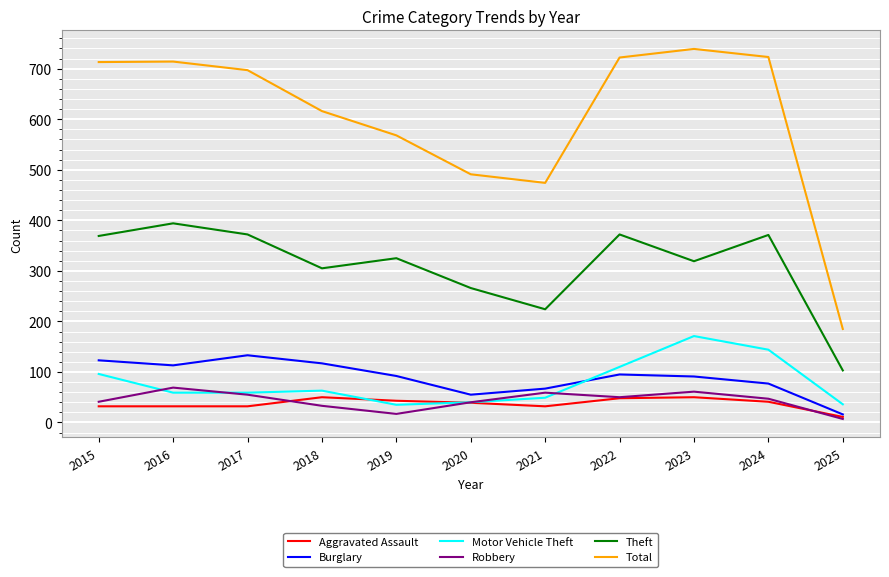

What is the smallest value displayed?

7